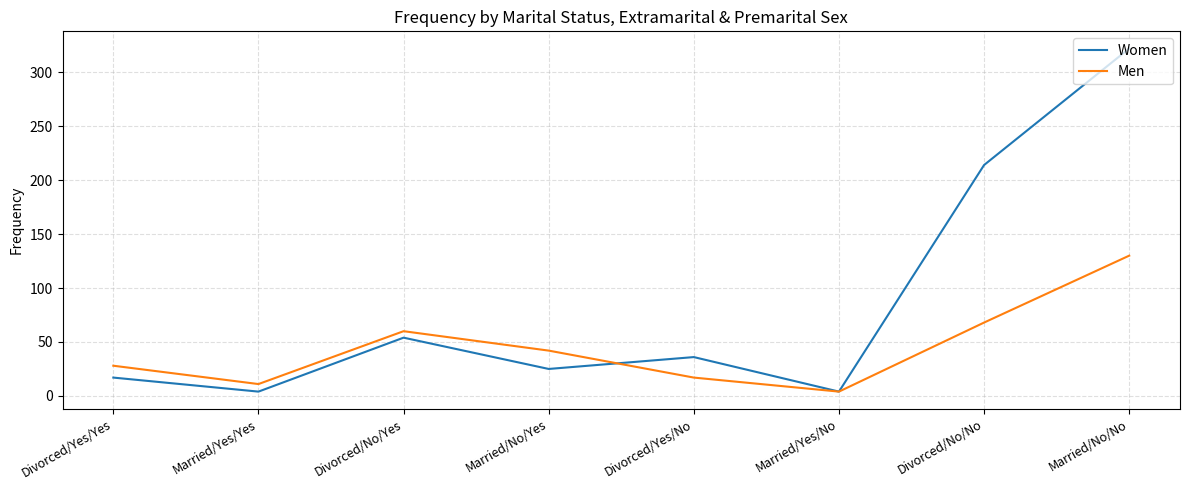

At how many categories does at least one series exceed 309?

1